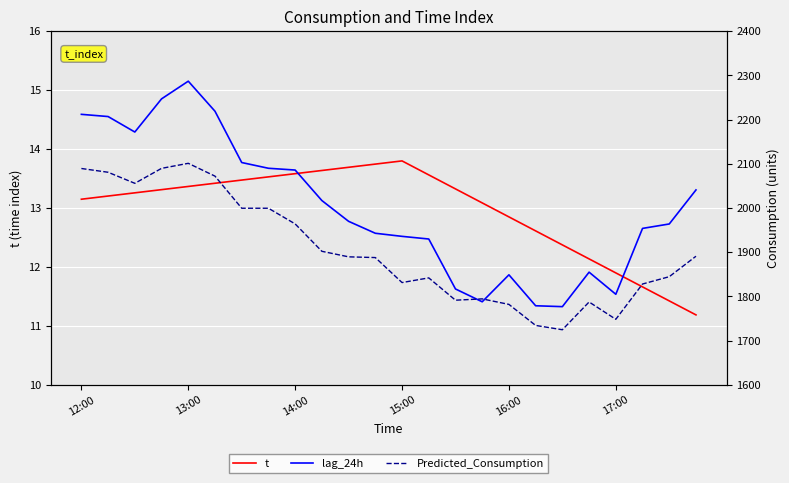

How many interior local peaks does the t series have?

1